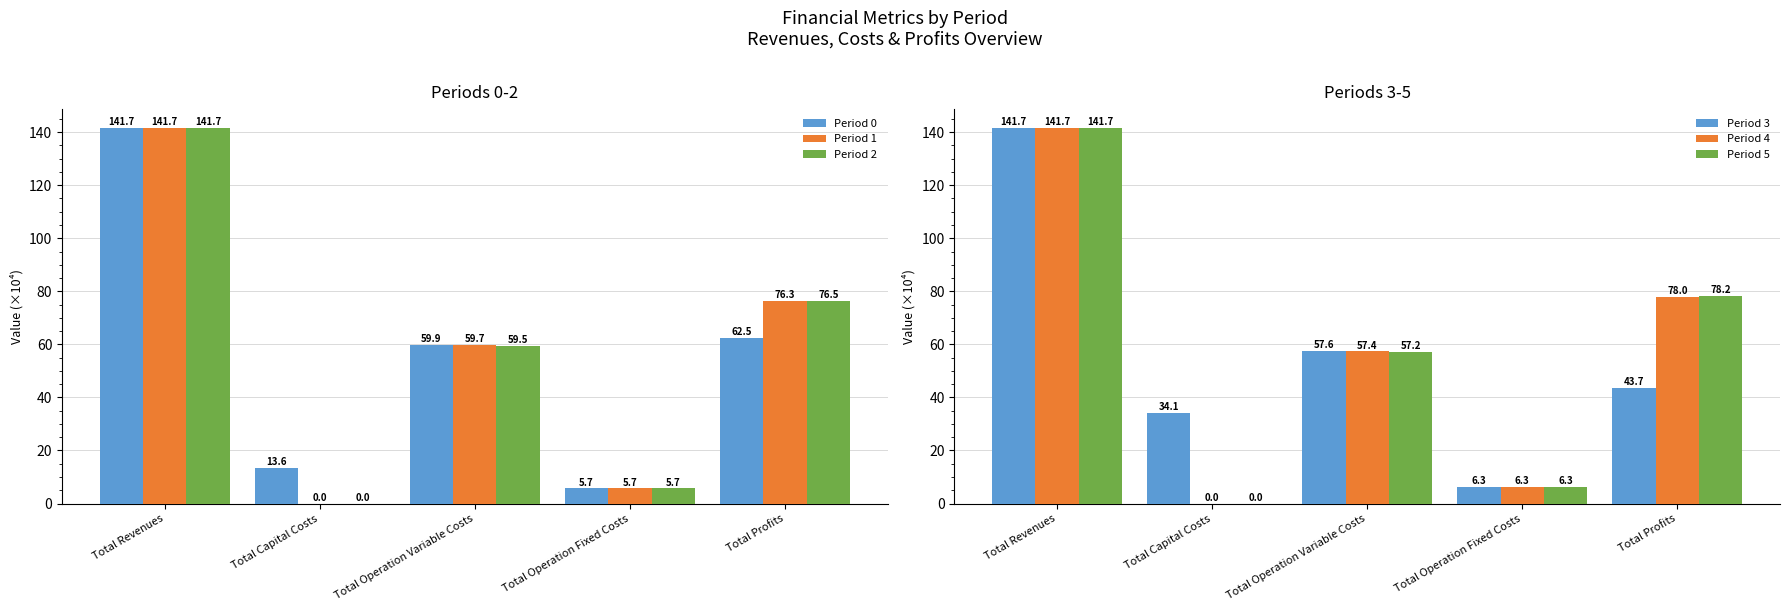

What is the total value across all series at Total Operation Variable Costs?

351.2